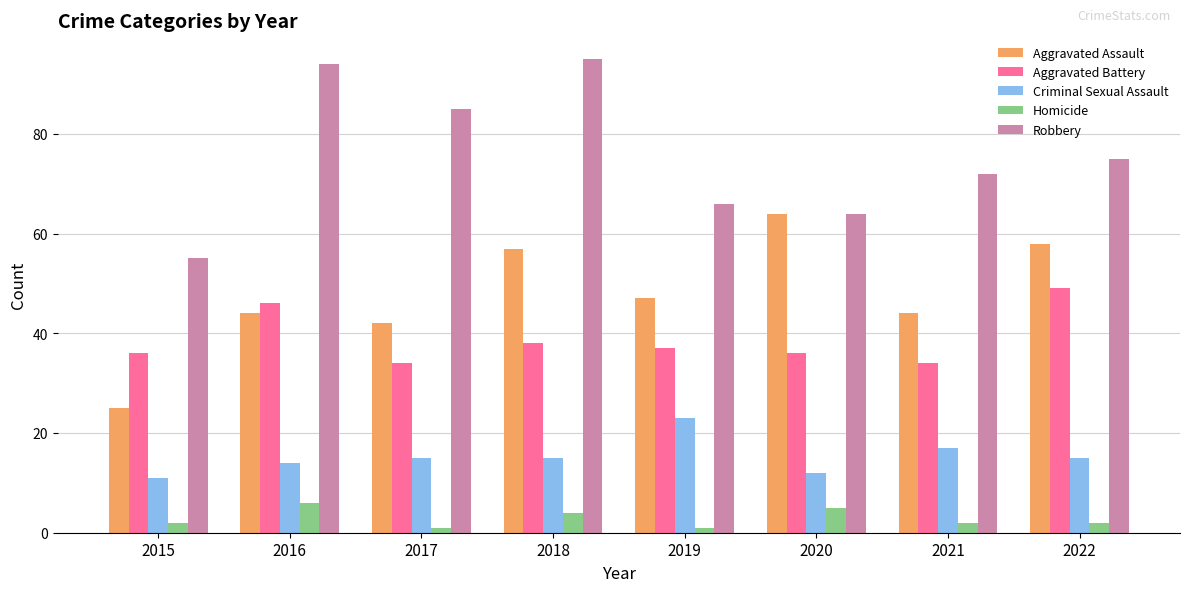

What is the sum of all Aggravated Battery values?

310